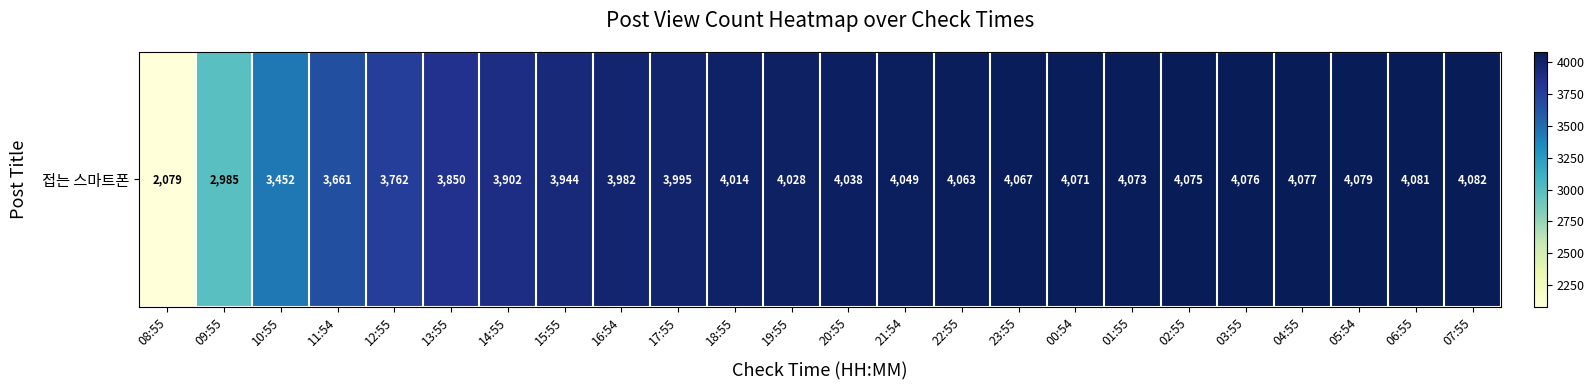

True or false: the data shows 4073 at 01:55.

True